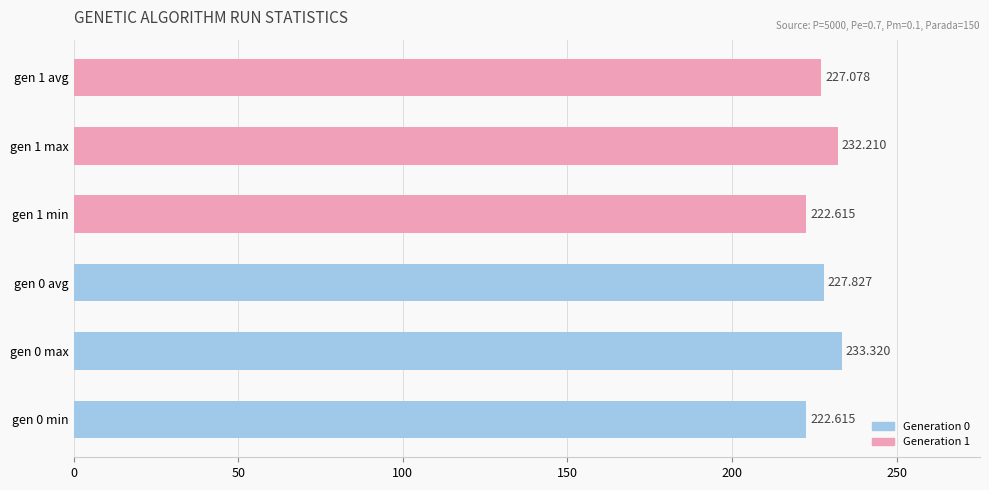

How many distinct data groups are displayed?

1